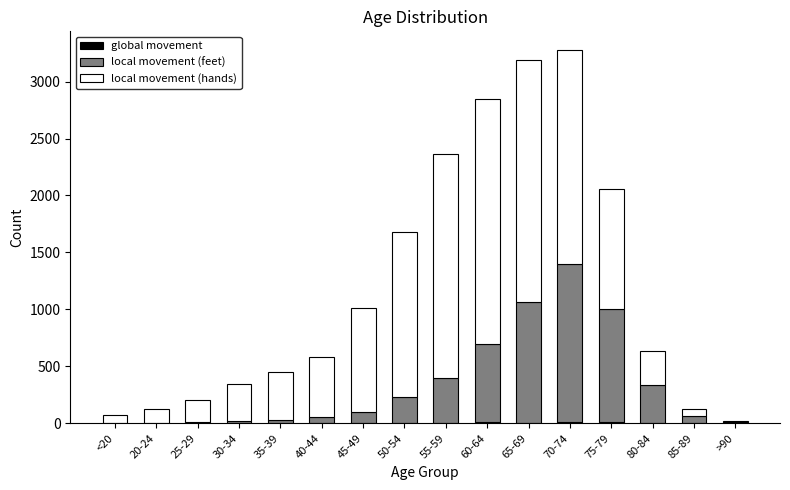

Are the bars horizontal?

No